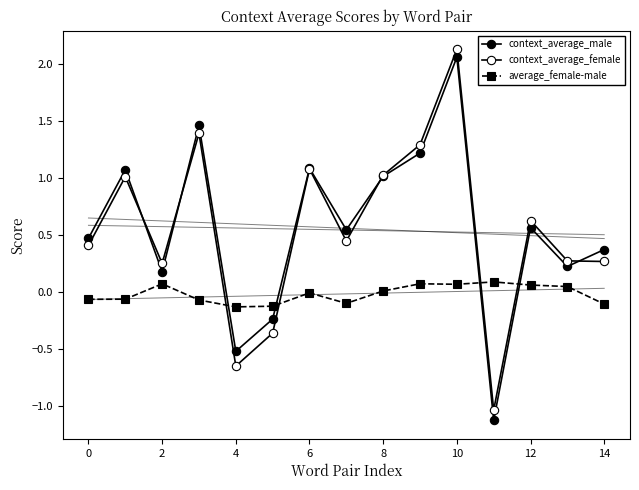

True or false: context_average_male and average_female-male intersect in this chart.

True